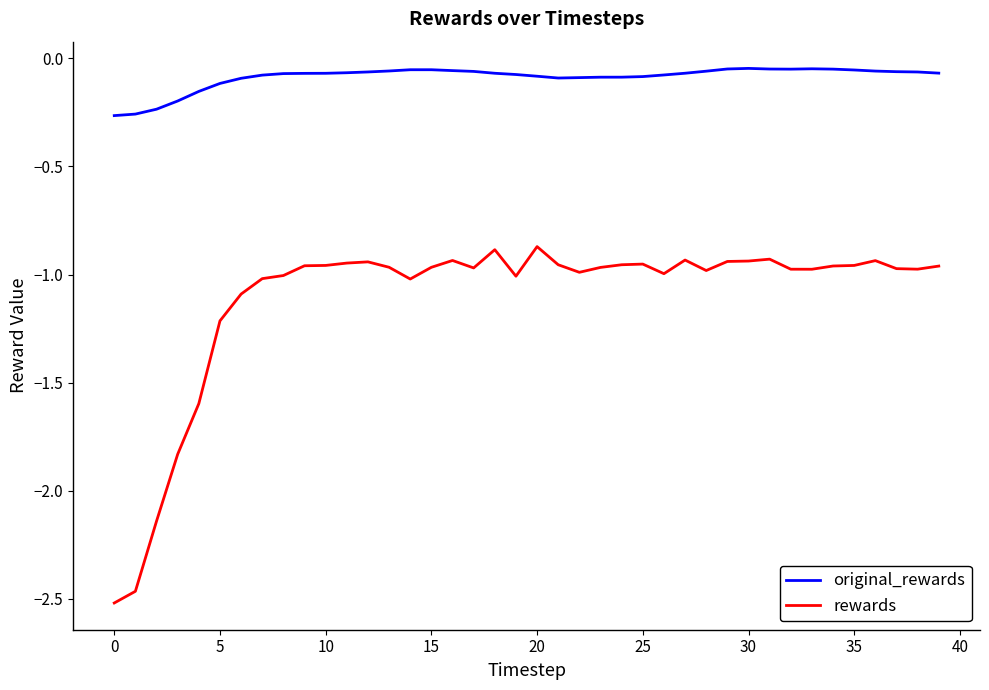

What are all the series names shown in the legend?

original_rewards, rewards